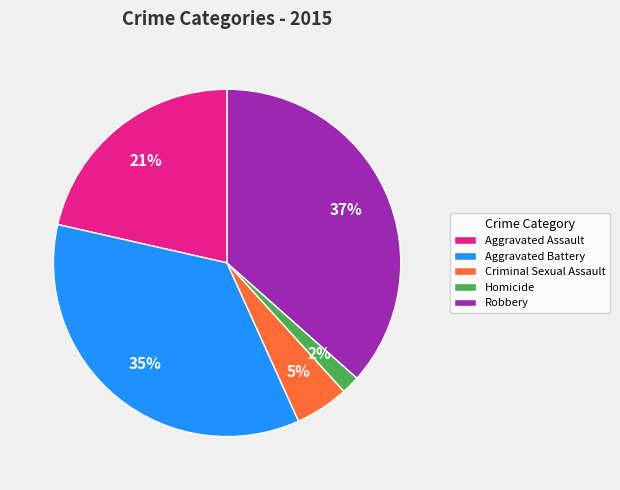

Is the sum of Criminal Sexual Assault and Robbery greater than half?

No